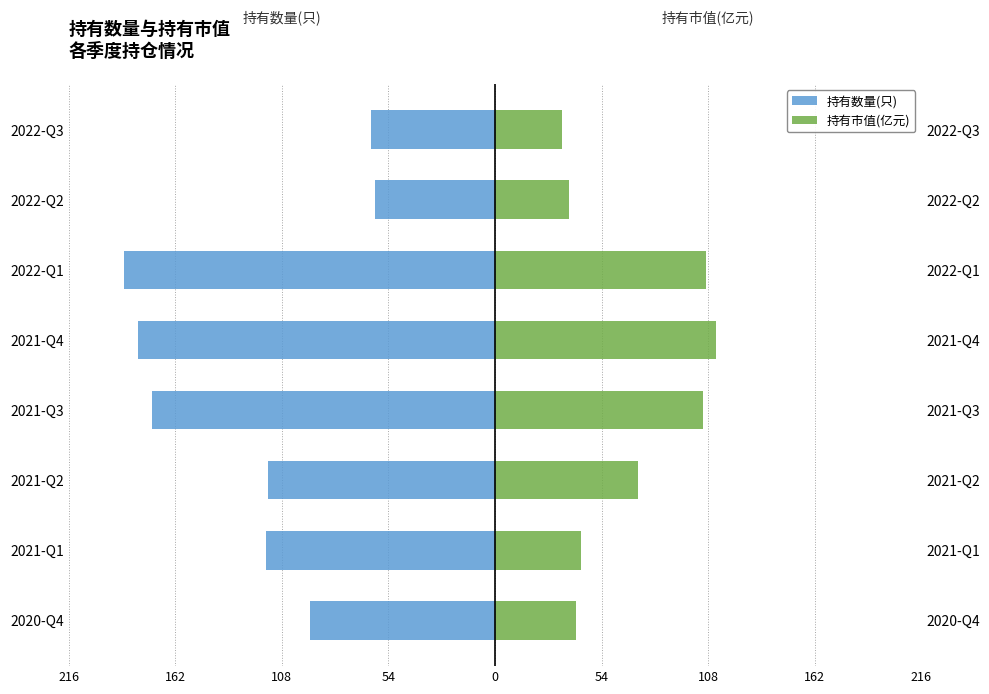

Count the number of data series in this chart.

2